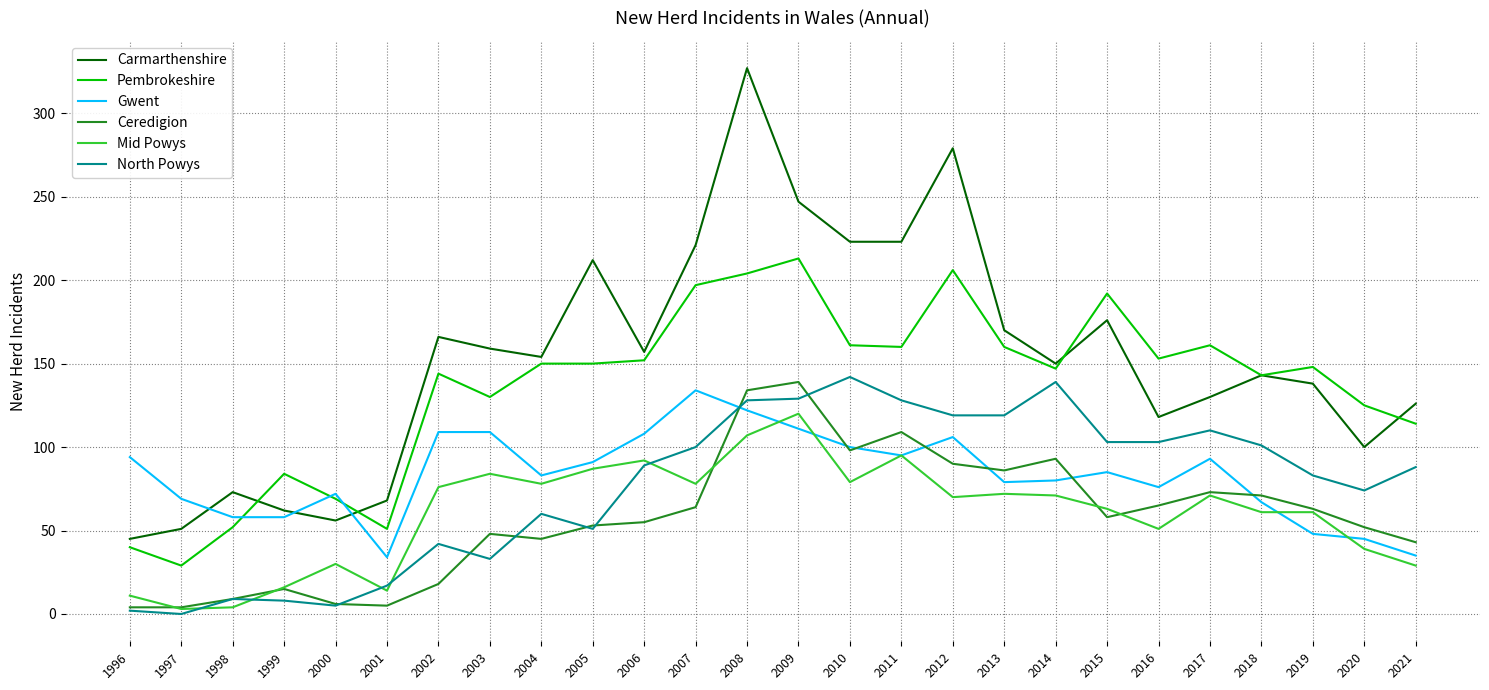

Is the value of Ceredigion at 1999 greater than the value of Mid Powys at 2017?

No